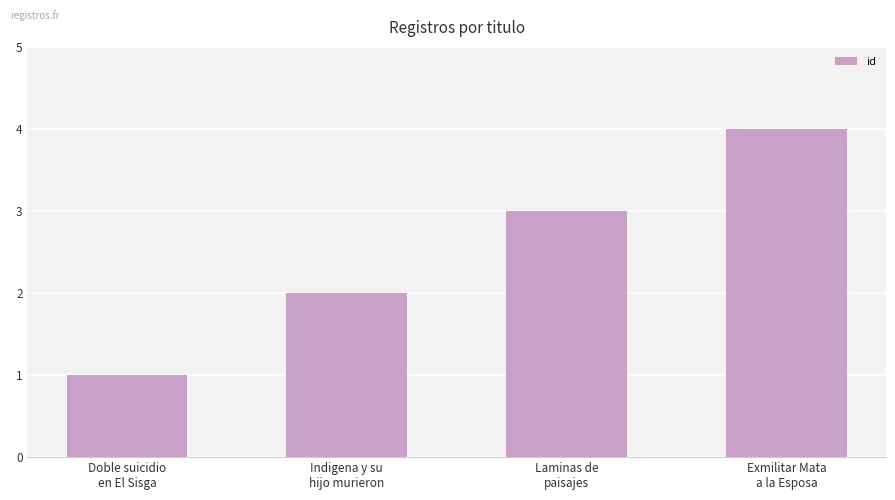

Count the number of data series in this chart.

1